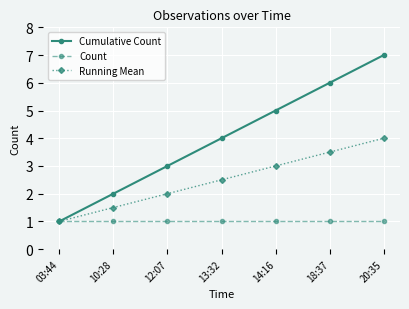

What is the total value across all series at 12:07?

6.0